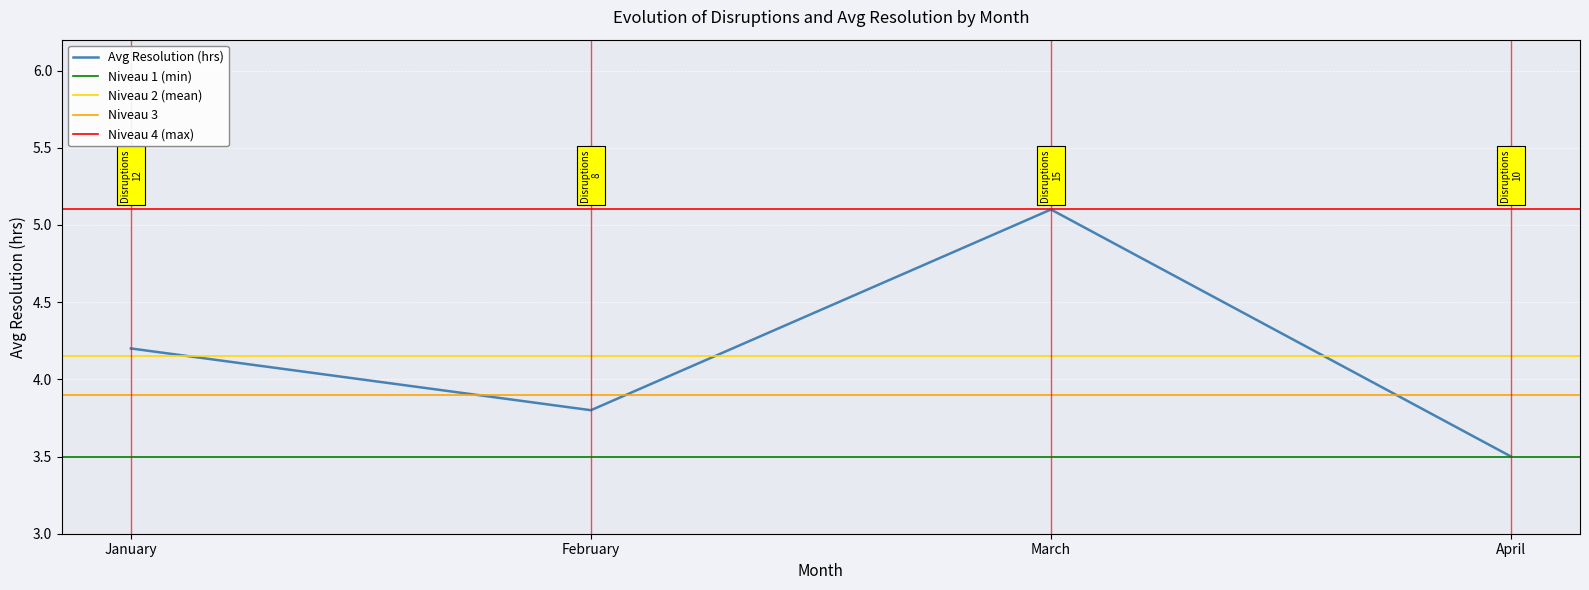

Reading left to right, transcribe all the data shown in this chart.

4.2	3.8	5.1	3.5